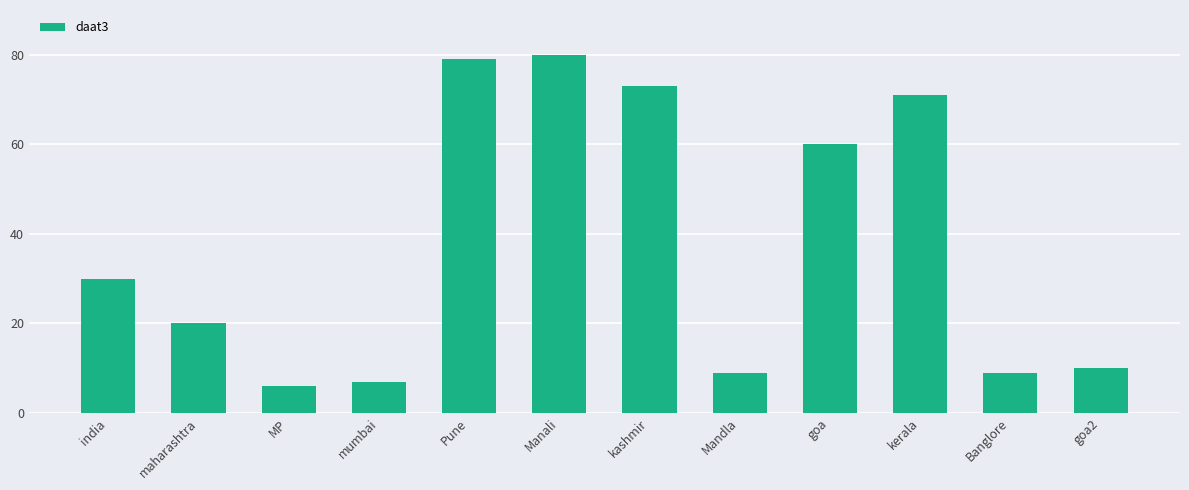

Reading left to right, extract all data points from this chart.

india=30	maharashtra=20	MP=6	mumbai=7	Pune=79	Manali=80	kashmir=73	Mandla=9	goa=60	kerala=71	Banglore=9	goa2=10